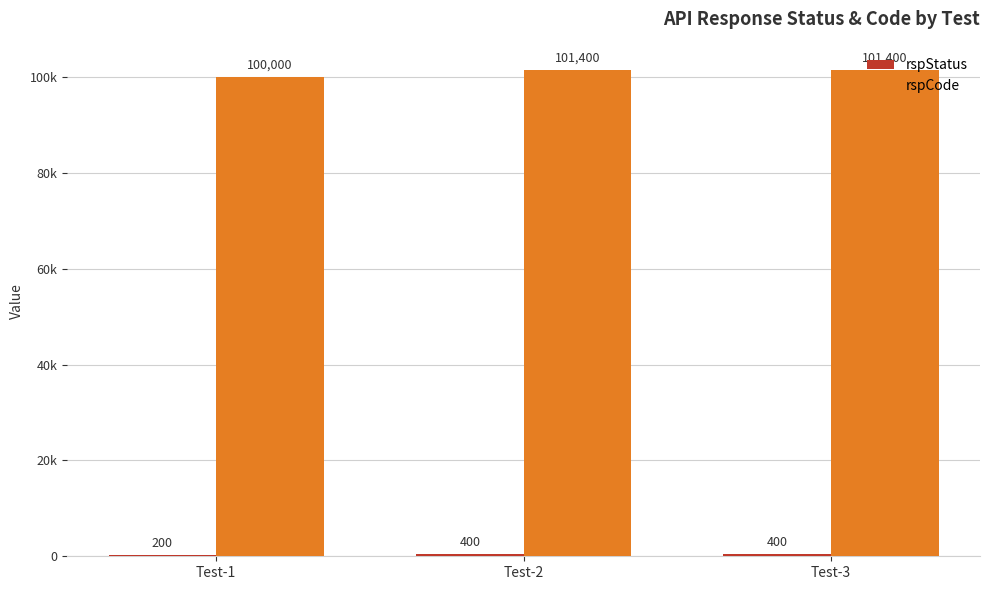

List the series in order of their peak value, highest first.

rspCode, rspStatus